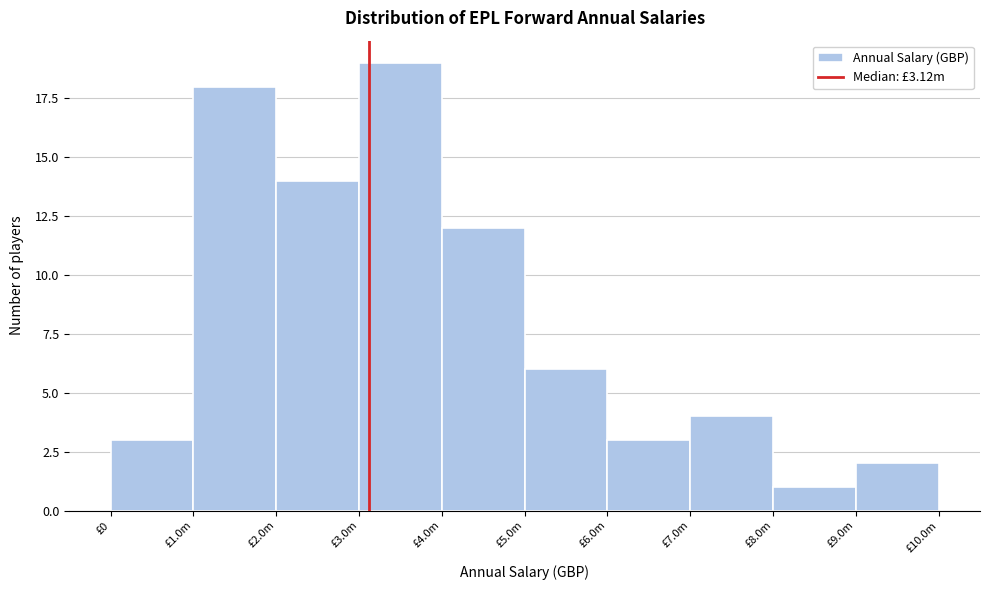

Reading right to left, list all the values displayed in this chart.

£9.0m=2	£8.0m=1	£7.0m=4	£6.0m=3	£5.0m=6	£4.0m=12	£3.0m=19	£2.0m=14	£1.0m=18	£0=3